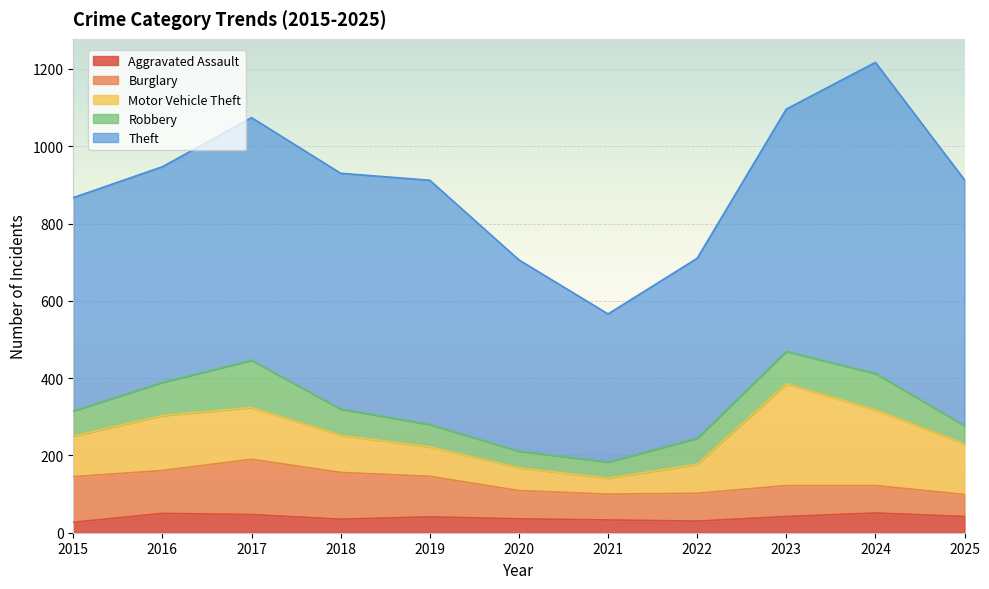

What is the lowest value of the Theft series?

383